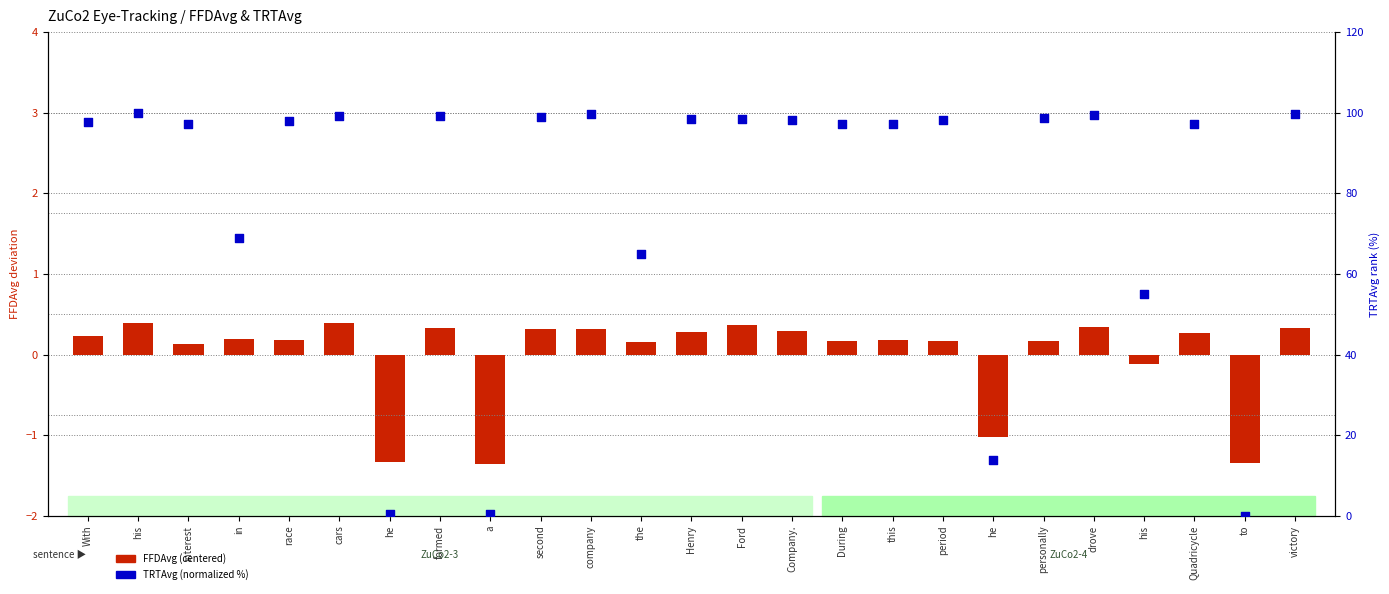

Which series has the widest spread of Y values?

TRTAvg (normalized %)